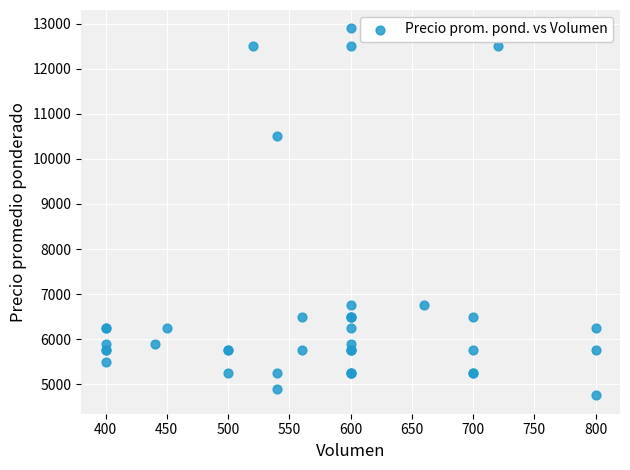

What Y value in the scatter plot is closest to 8825?

10500